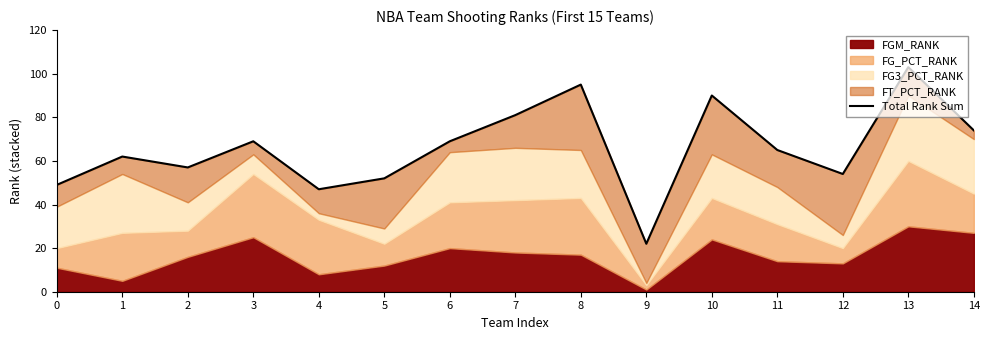

True or false: the data shows 97 at 1.

False